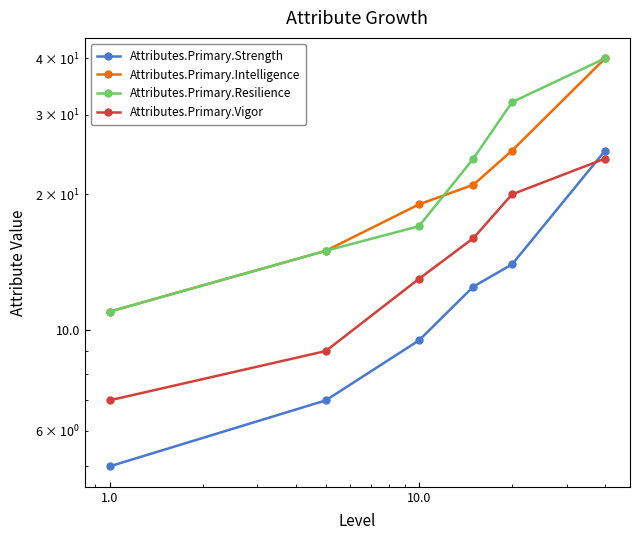

True or false: Attributes.Primary.Strength has more than 0 points higher than both neighbors.

False